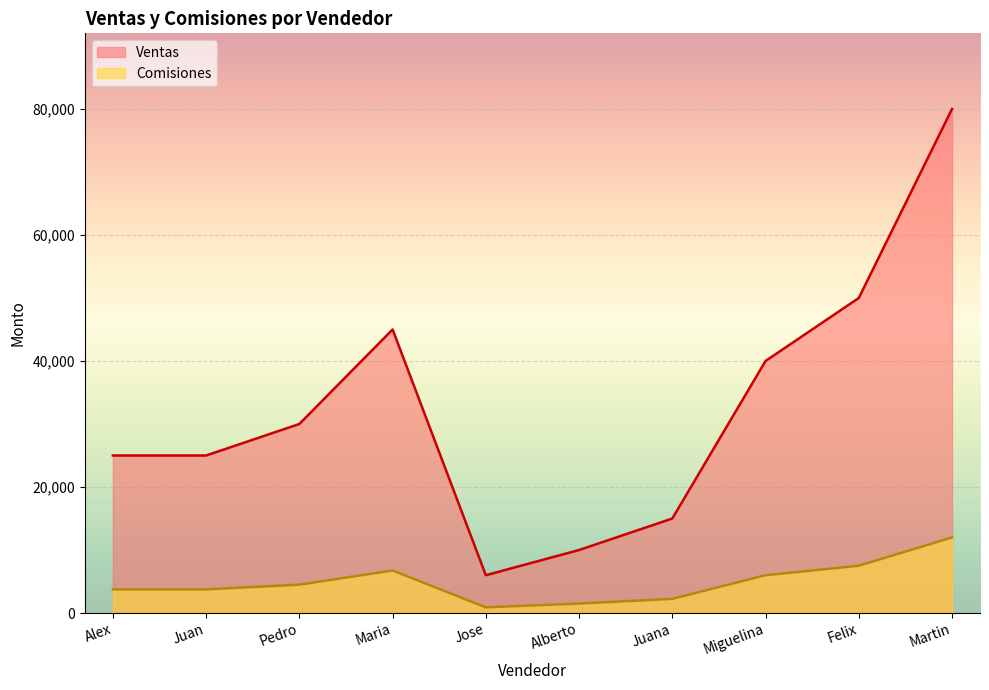

What position from the right is Jose?

6